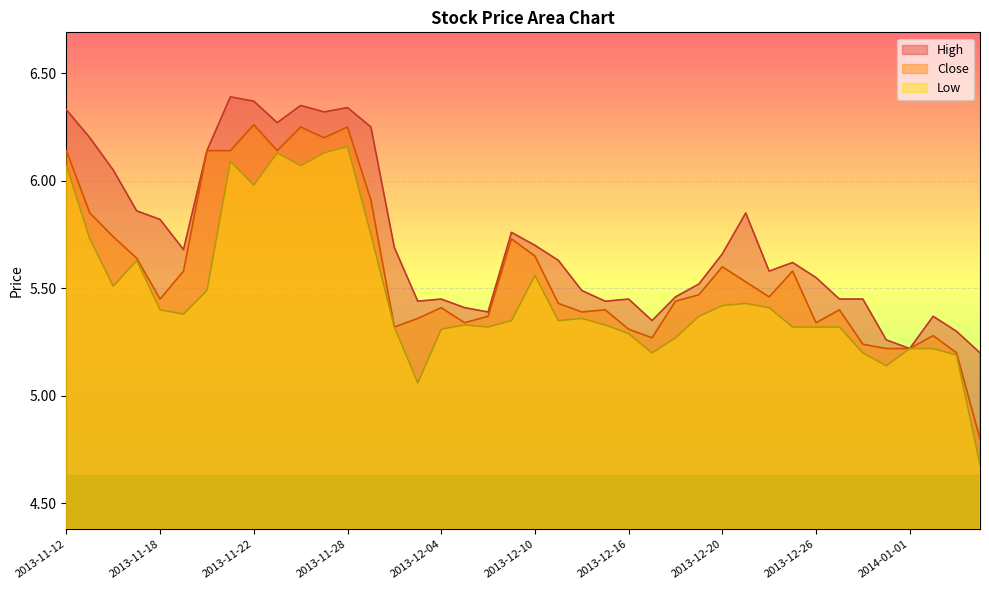

What is the total value across all series at 2013-11-29?

17.9